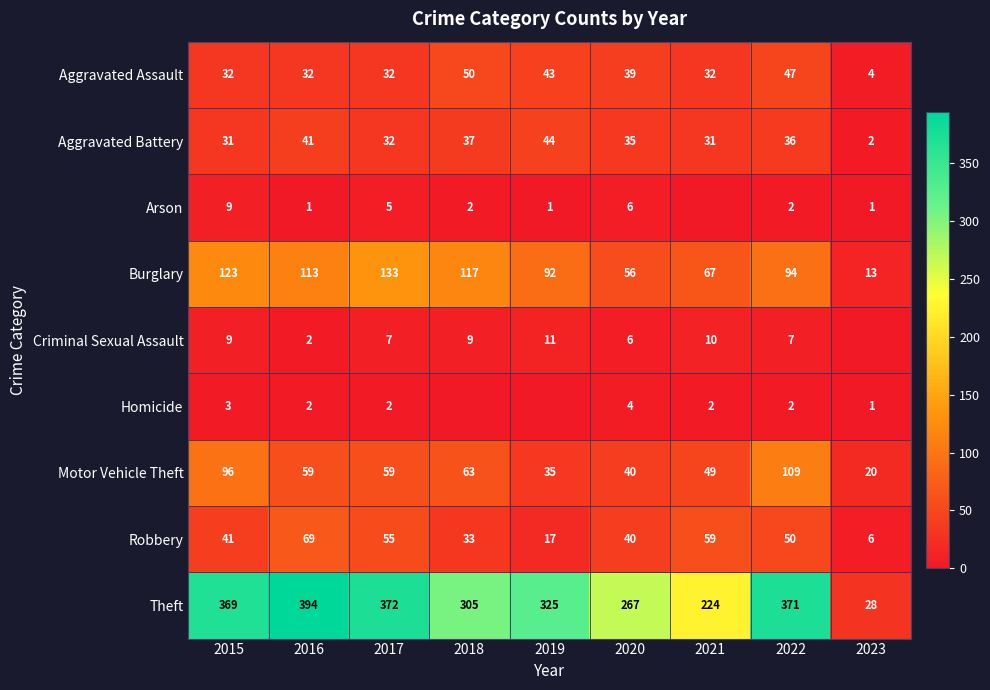

What is the difference between the Theft values at 2023 and 2022?

343